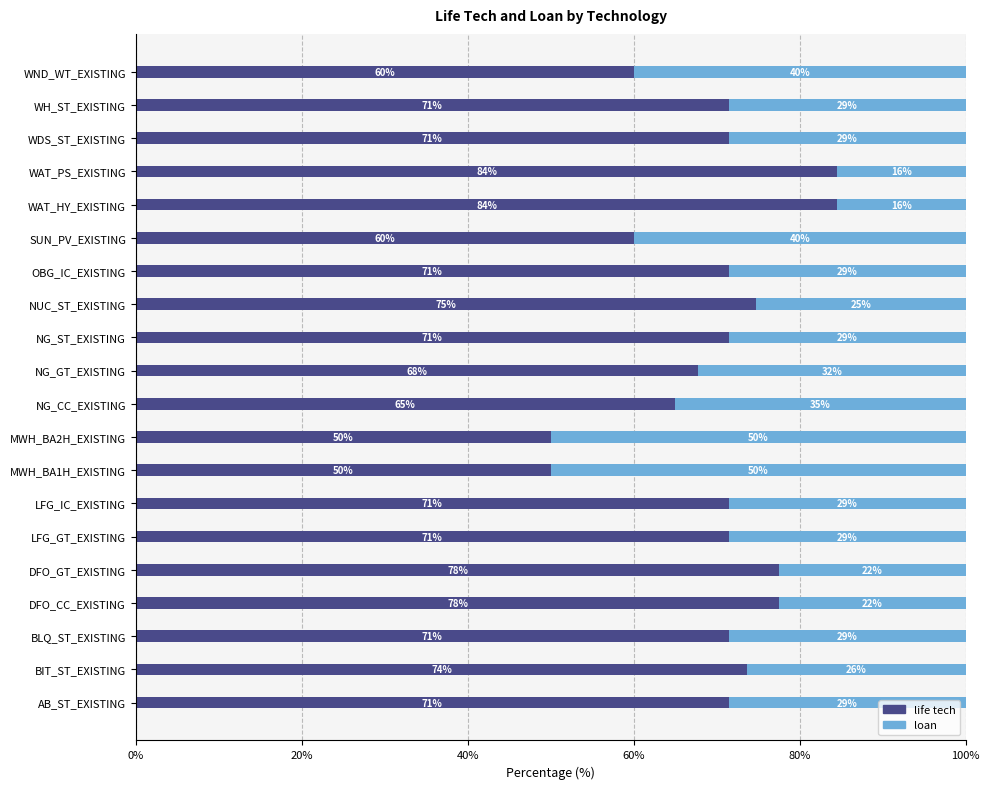

What are all the series names shown in the legend?

life tech, loan